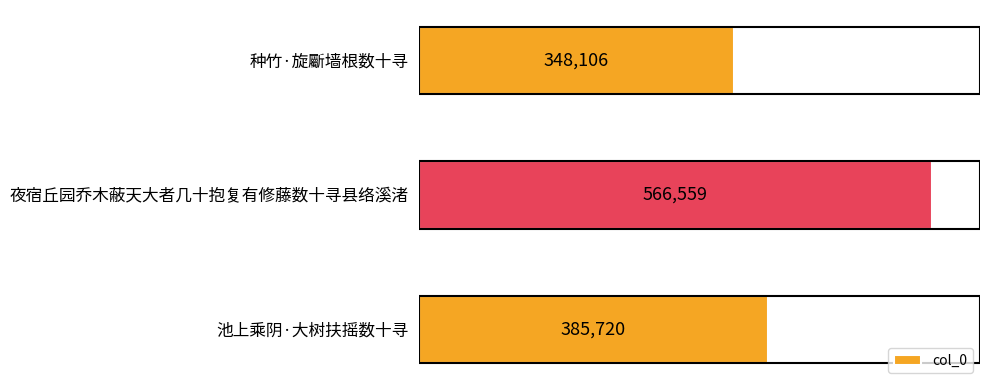

Are the bars grouped side by side (vs. stacked)?

No